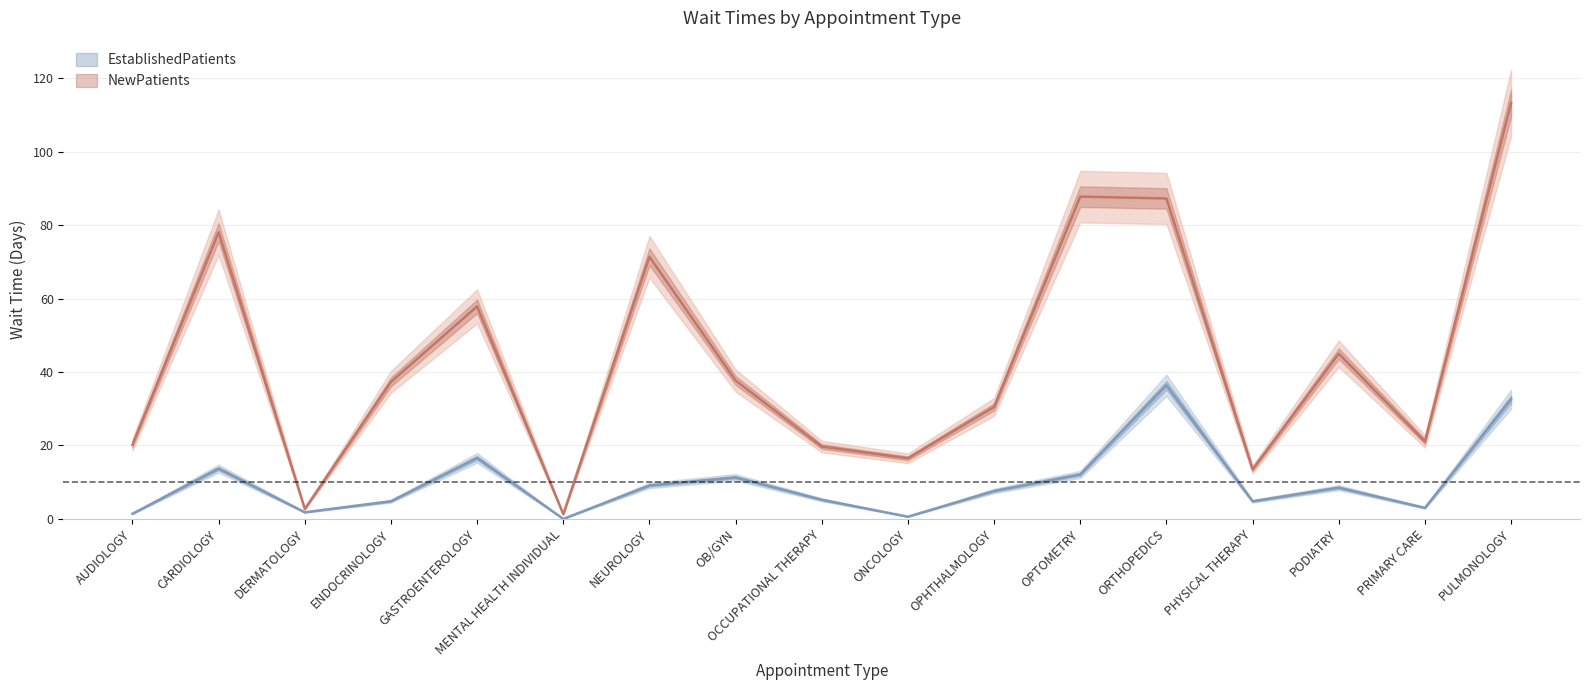

True or false: NewPatients and EstablishedPatients cross at least once.

False